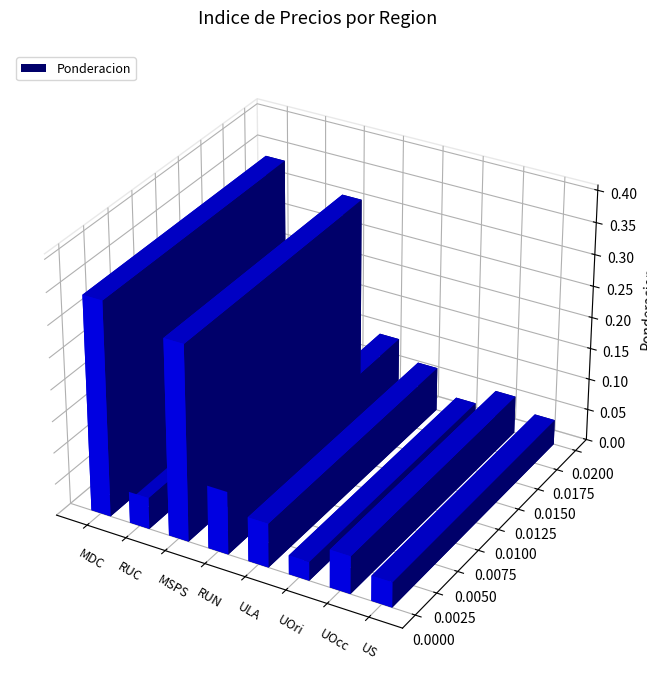

The chart shows a value of 0.4 at MSPS. True or false?

False